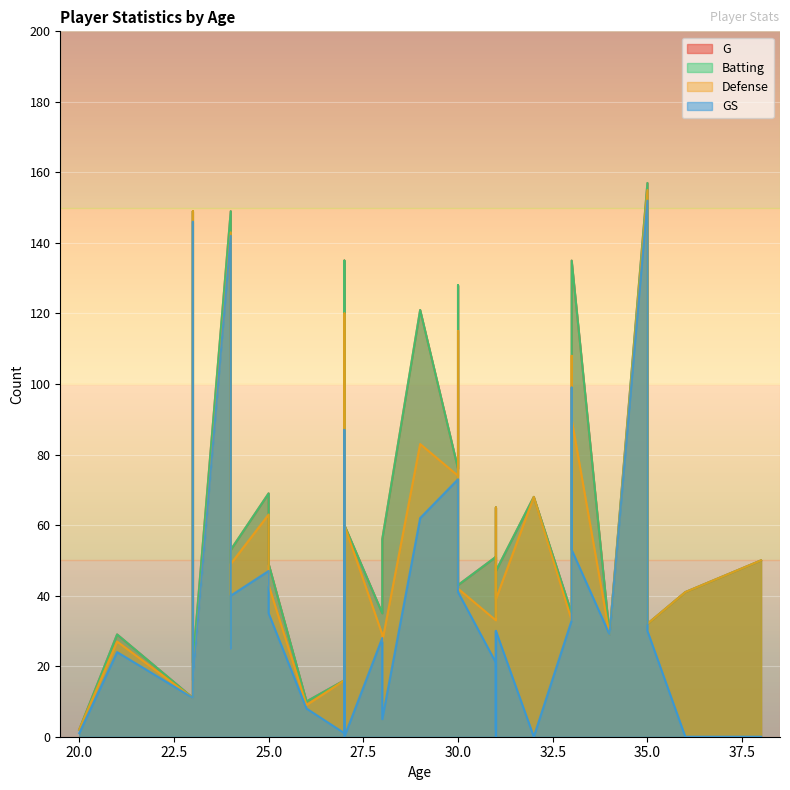

Rank the categories by GS value from highest to lowest.

5, 25, 21, 30, 15, 16, 10, 31, 3, 33, 17, 32, 28, 35, 18, 7, 13, 29, 26, 9, 23, 1, 0, 11, 27, 2, 4, 20, 8, 14, 22, 6, 12, 19, 24, 34